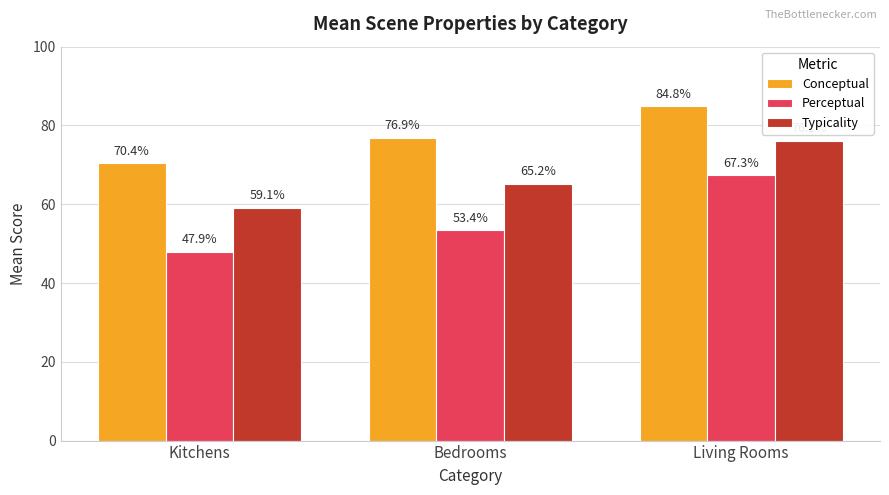

How many groups of bars are there?

3